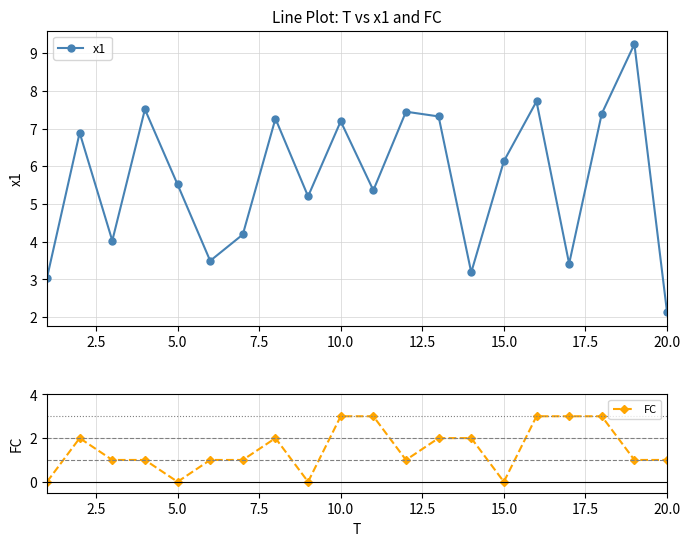

Count the FC values in the range 1 to 3.

16